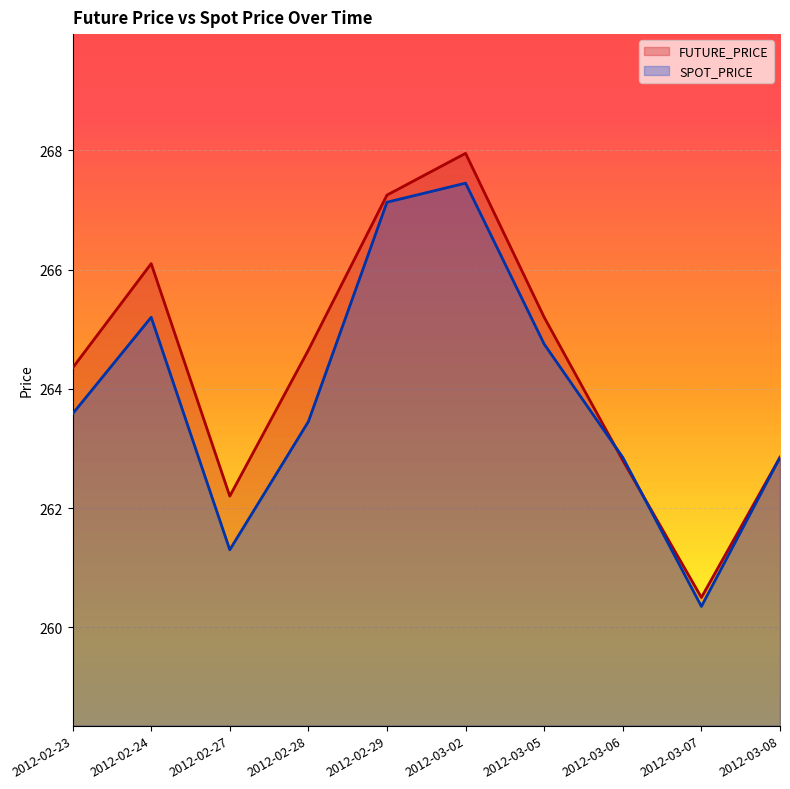

At which label does FUTURE_PRICE first exceed 264?

2012-02-23